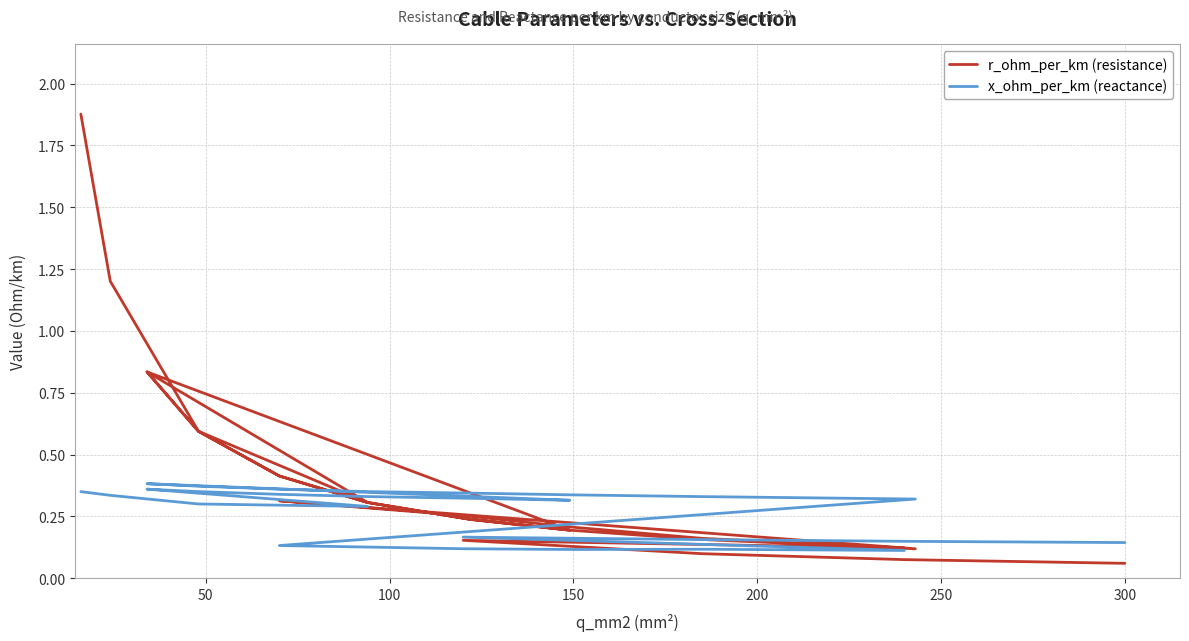

Which series ends up on top after the final intersection of r_ohm_per_km (resistance) and x_ohm_per_km (reactance)?

x_ohm_per_km (reactance)